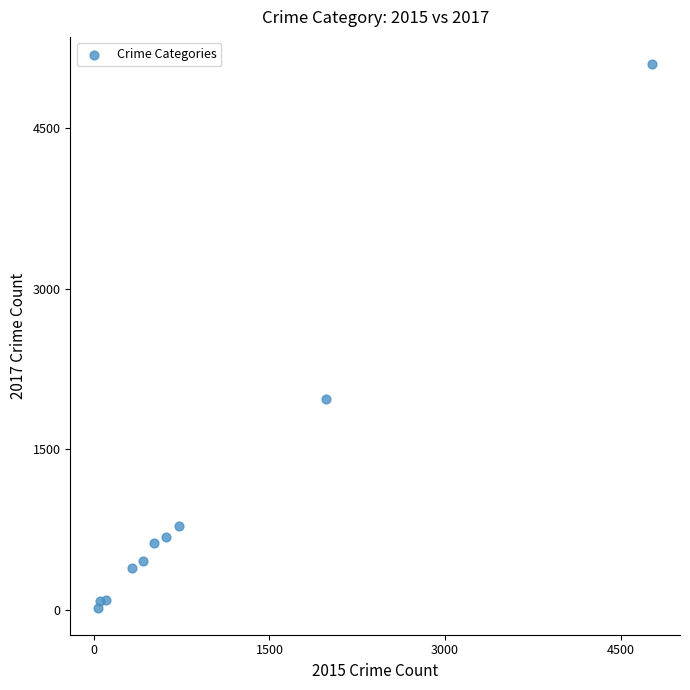

What Y value in the scatter plot is closest to 2559?

1968